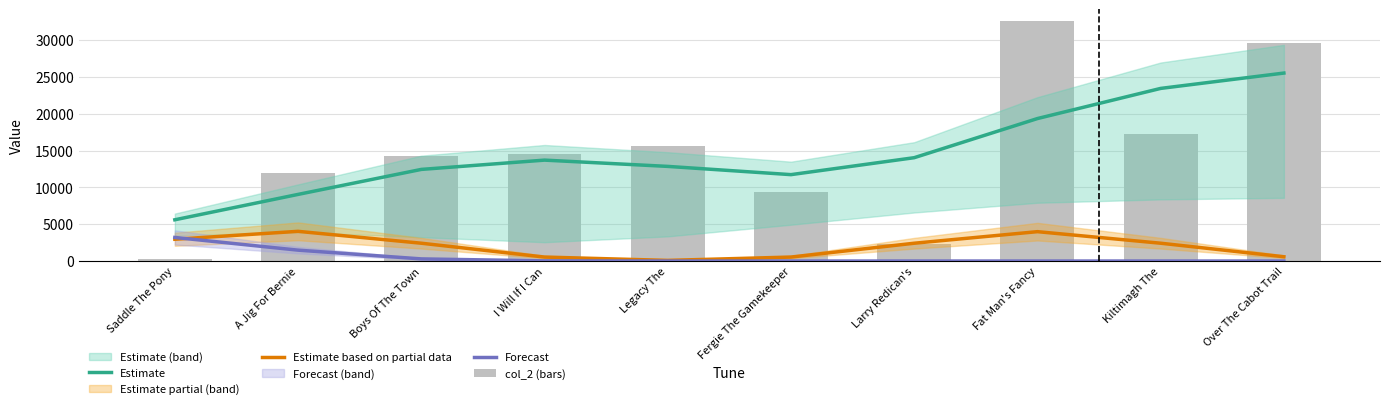

Is it true that col_2 (bars) equals 41739.5 at Over The Cabot Trail?

False